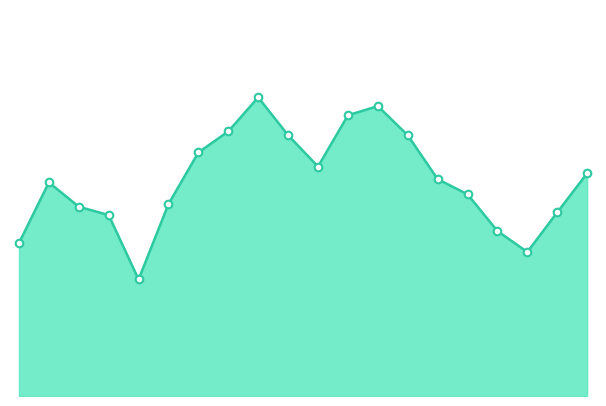

What is the total value across all series at 11?

544.5